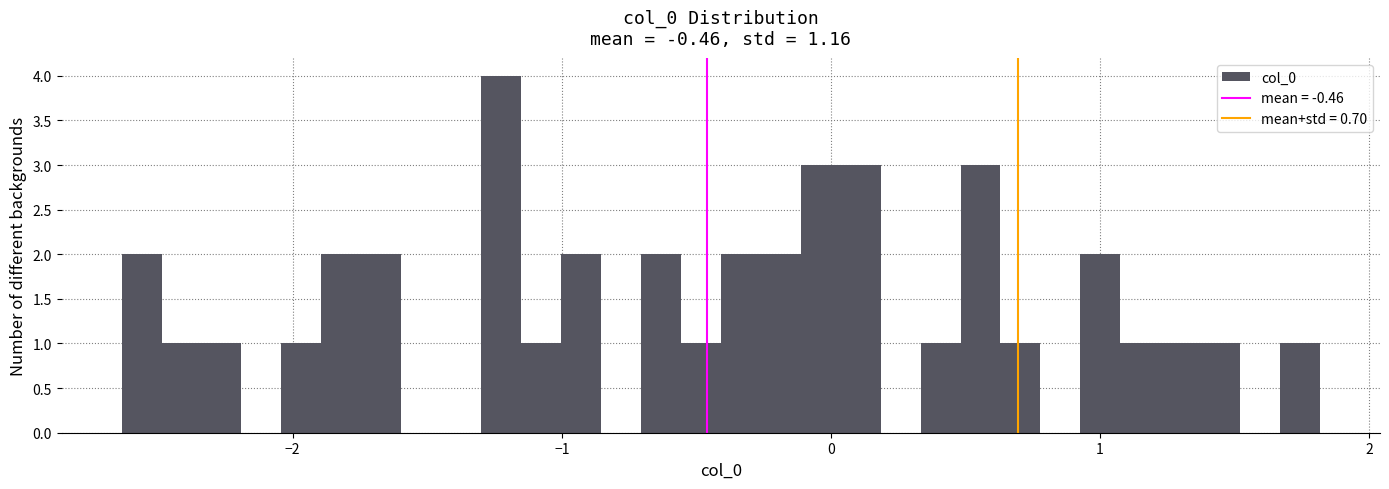

Around what value on the x-axis is the tallest bar? Give the approximate position of its centre, as read against the axis.

-1.2